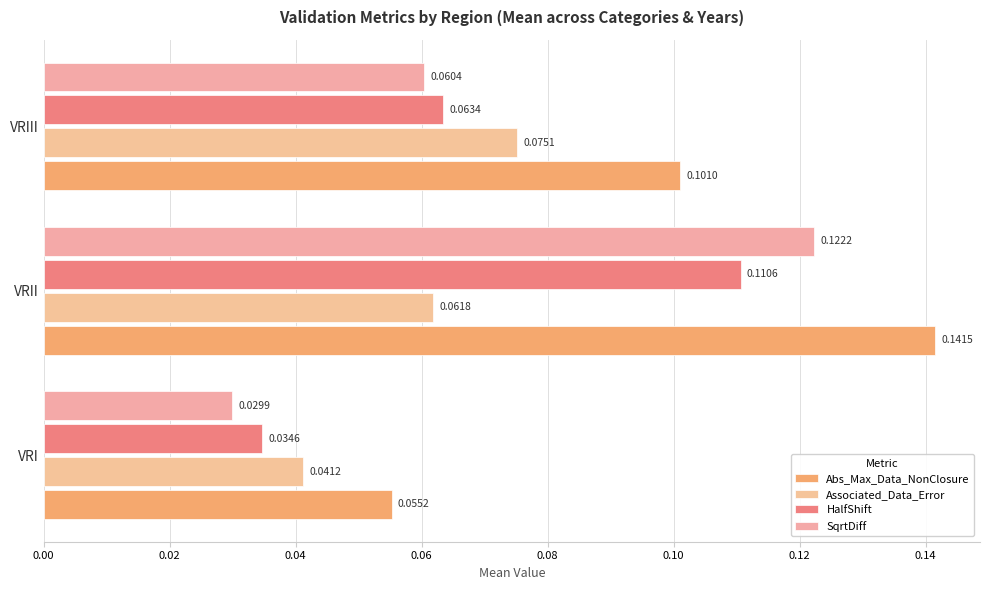

What is the minimum value for Abs_Max_Data_NonClosure?

0.1